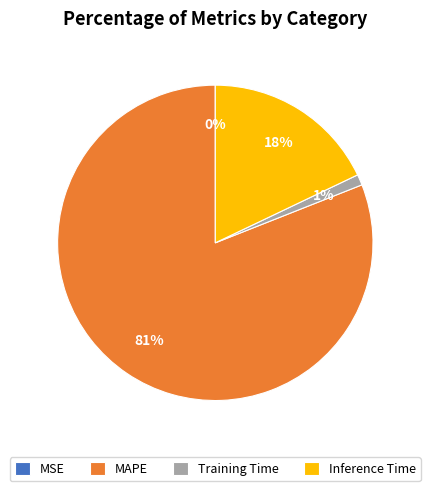

Is the sum of Training Time and Inference Time greater than half?

No